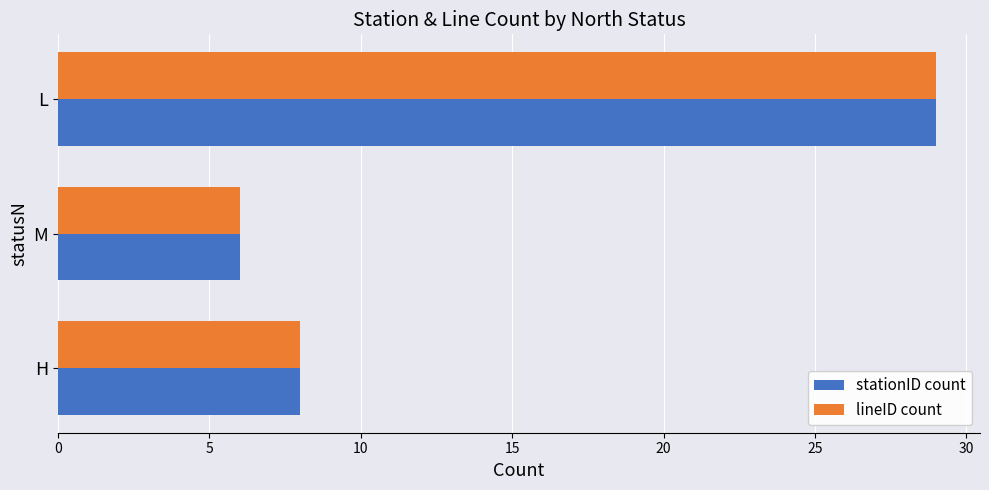

What are all the series names shown in the legend?

stationID count, lineID count